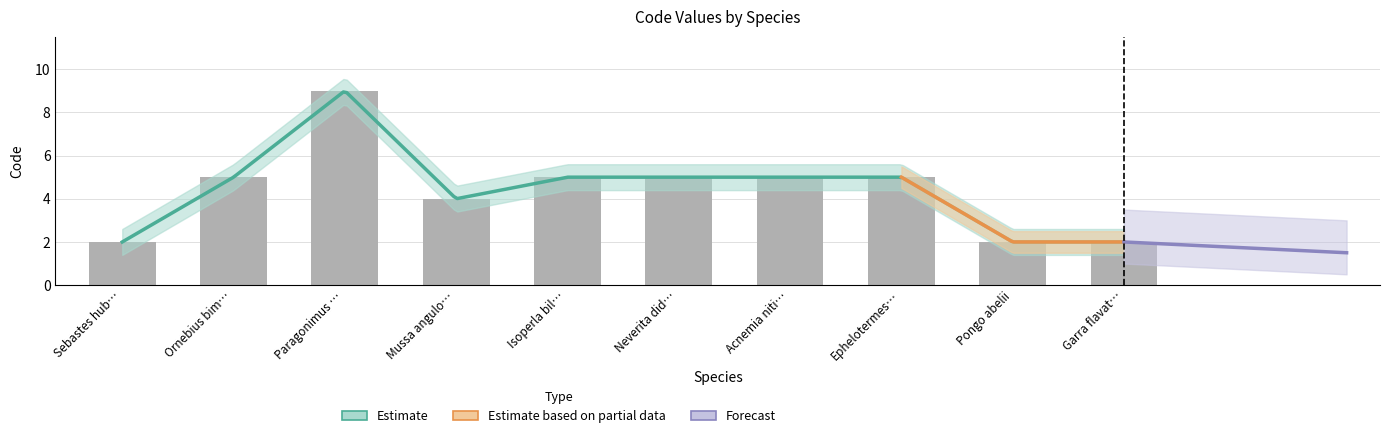

Reading right to left, what are all the values shown in this chart?

2	2	5	5	5	5	4	9	5	2